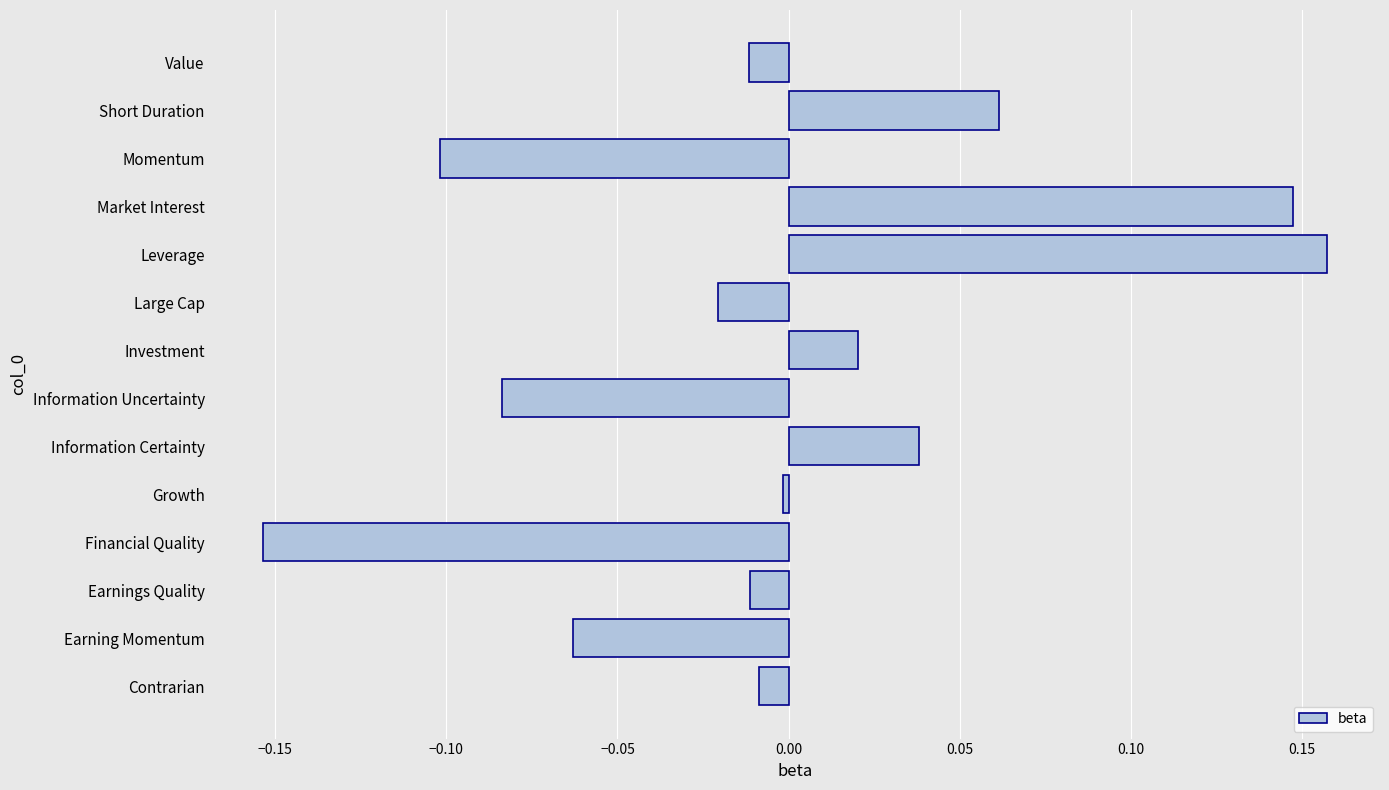

Which category has the highest value across all series?

Leverage